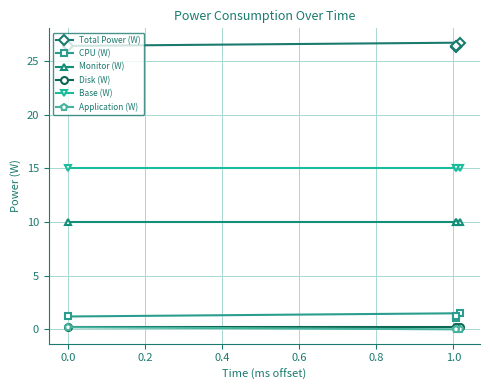

What is the value of the Monitor (W) point at the 2nd from the left?

10.0